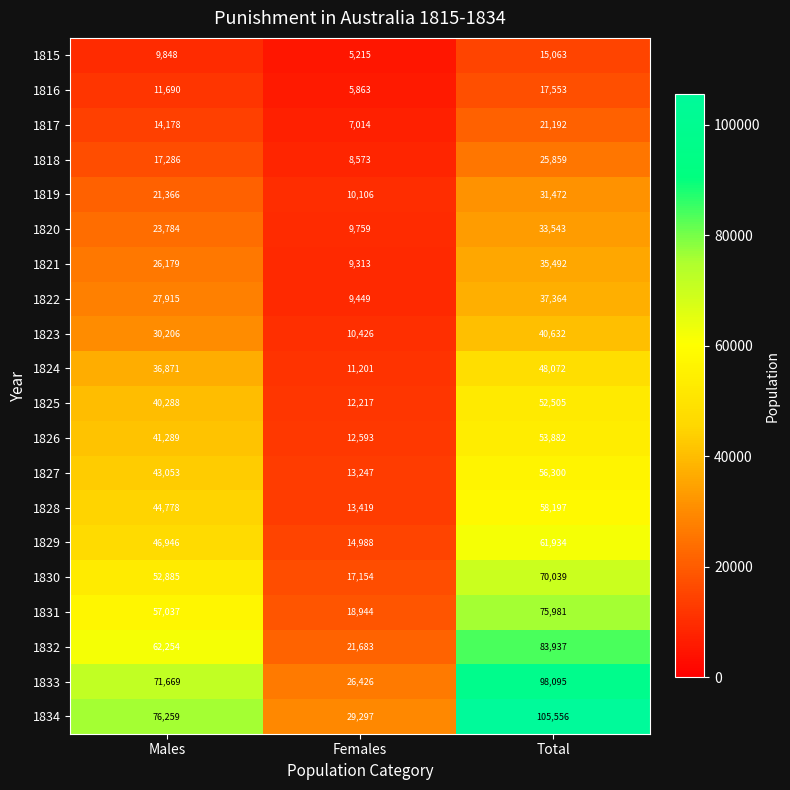

At Total, list the series in order from smallest to largest.

1815, 1816, 1817, 1818, 1819, 1820, 1821, 1822, 1823, 1824, 1825, 1826, 1827, 1828, 1829, 1830, 1831, 1832, 1833, 1834